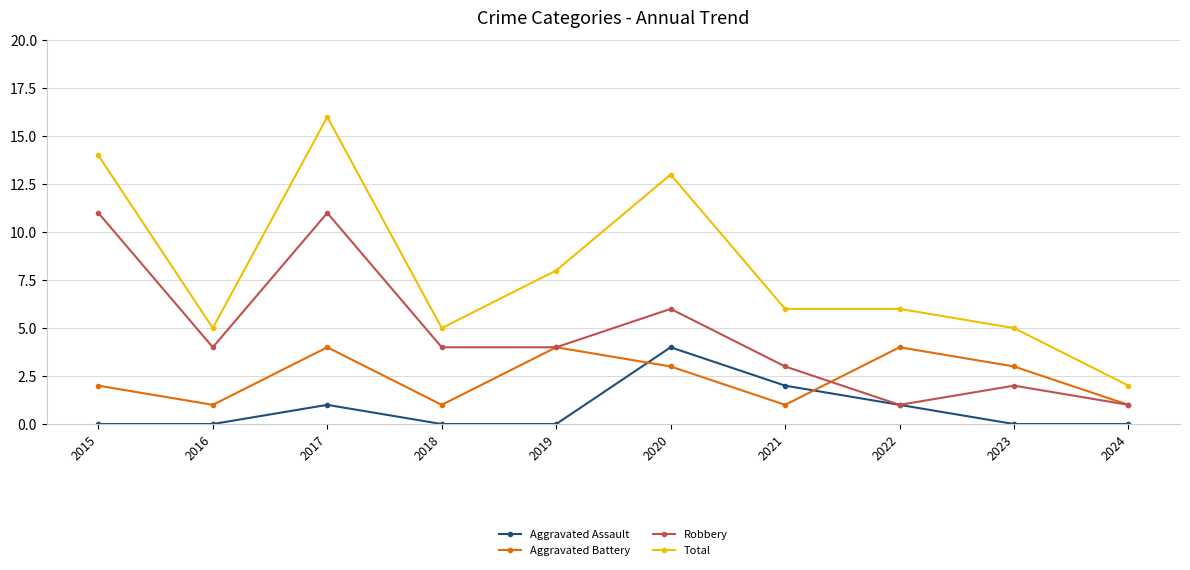

At which category is the sum across all series the highest?

2017